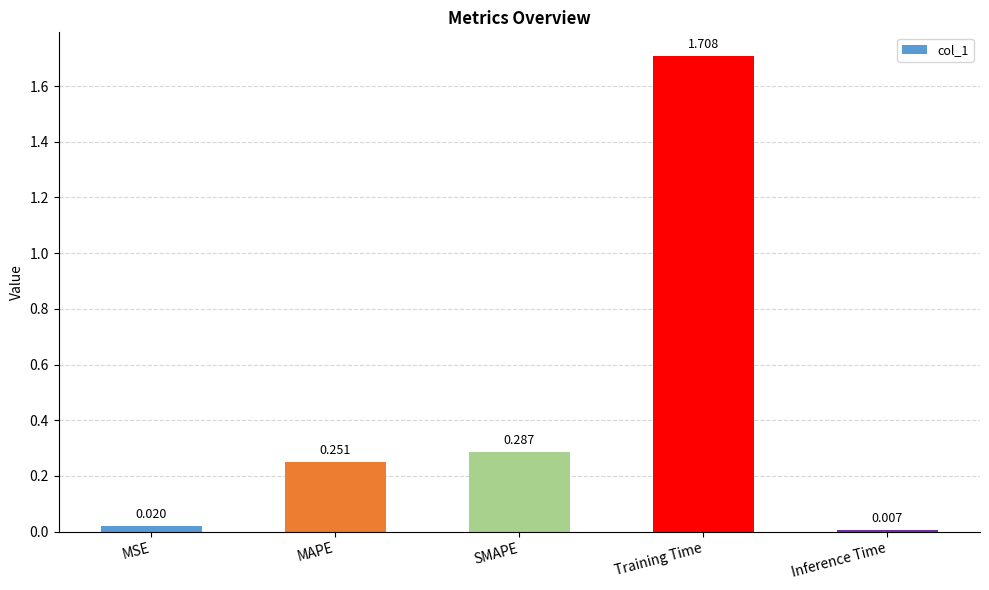

Does the chart contain stacked bars?

No